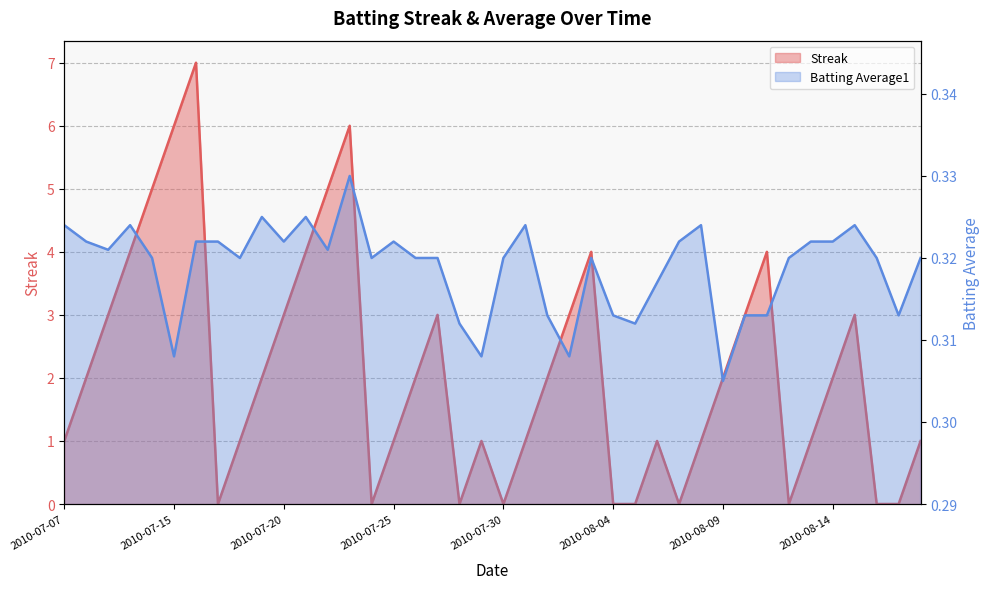

What is the total value across all series at 2010-07-28?

0.3